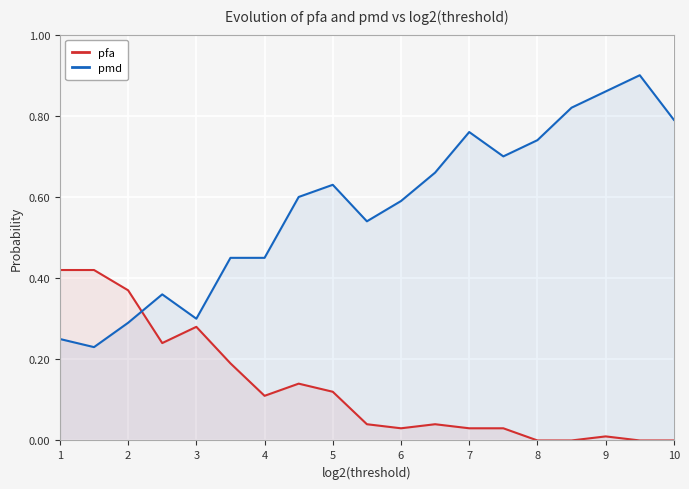

How many values in the pfa series exceed 0?

15